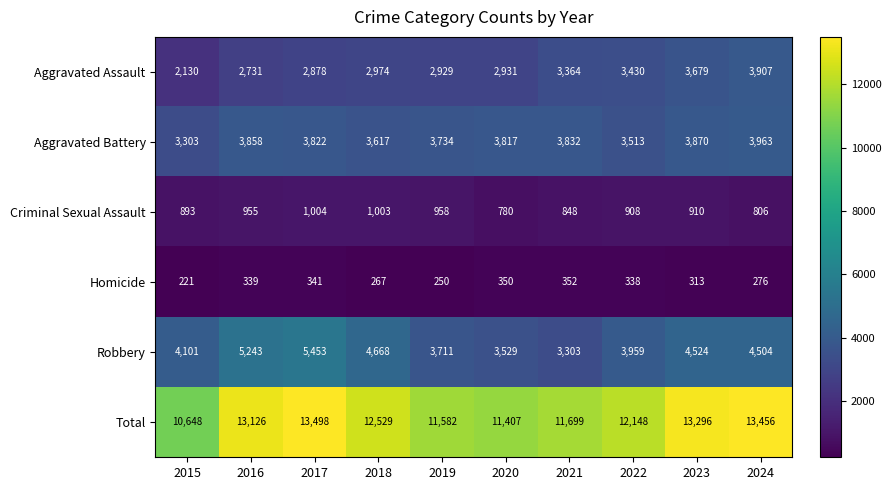

What is the difference between the maximum and minimum values in the Aggravated Assault series?

1777